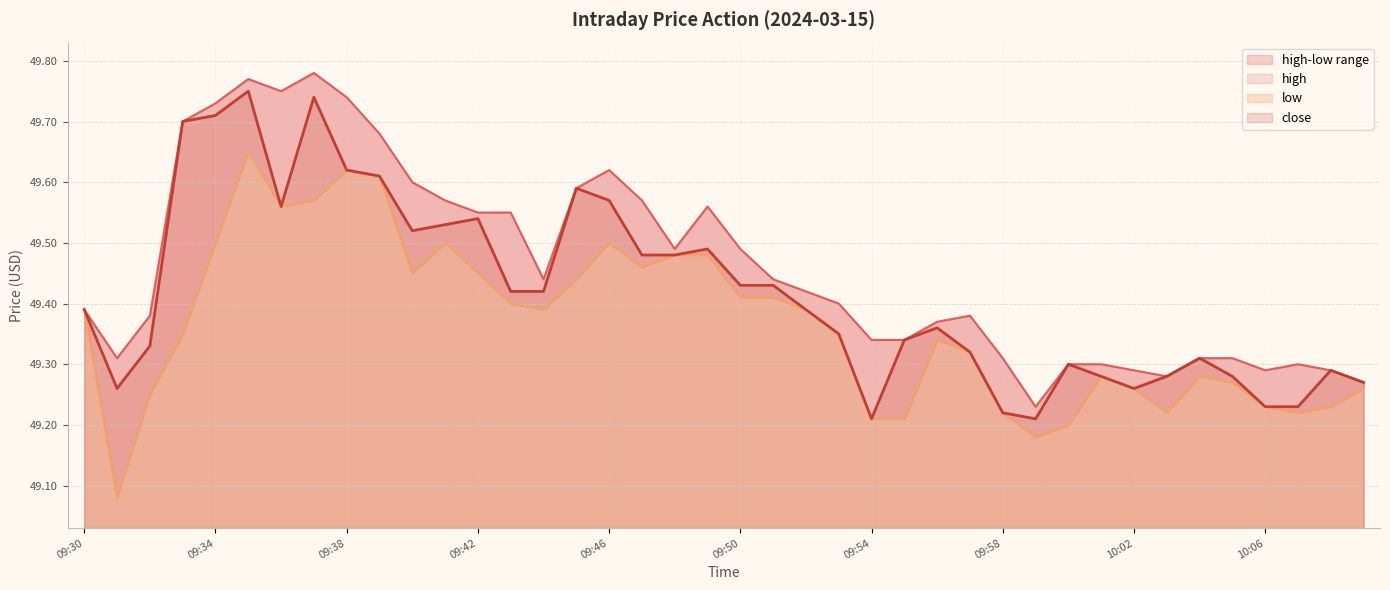

At which category is the sum across all series the highest?

09:35